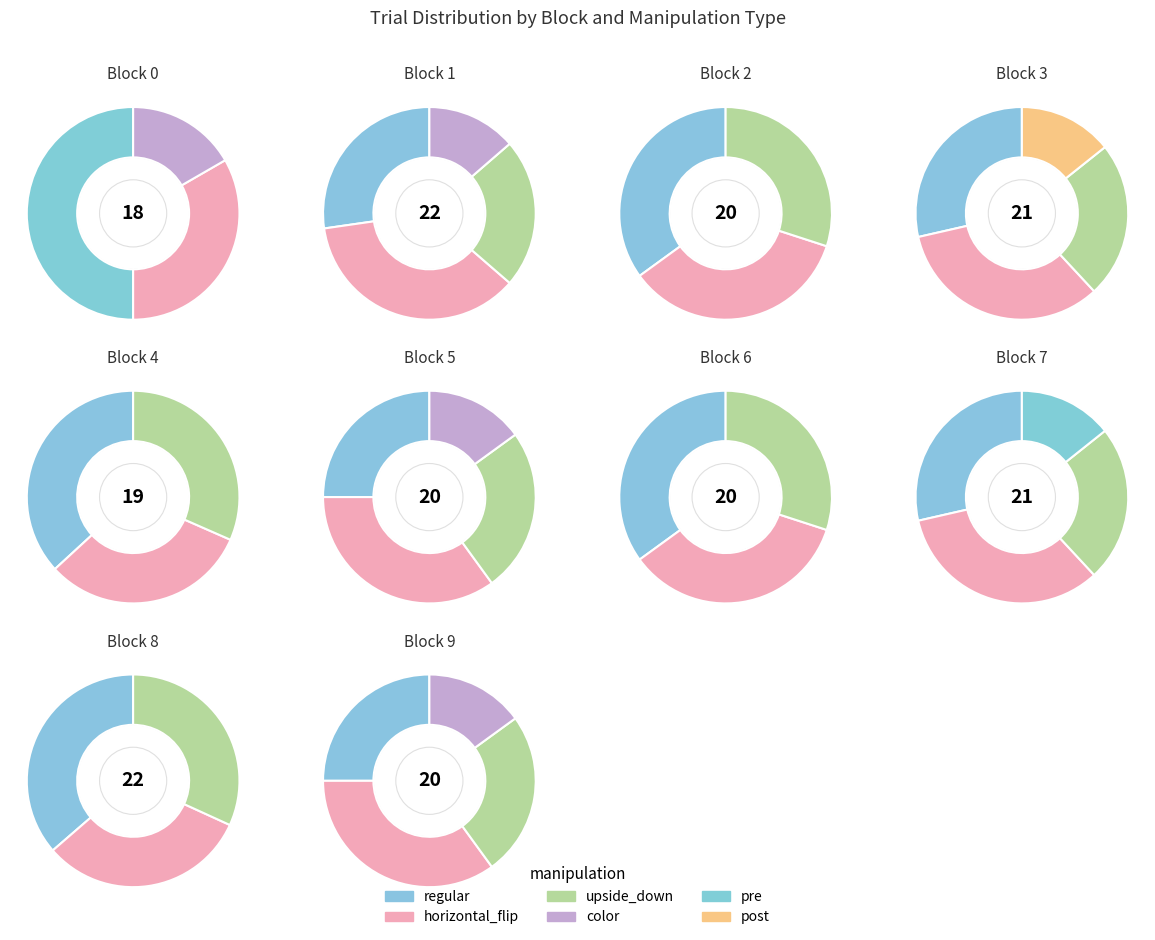

Does recognition represent more than half of the total?

No